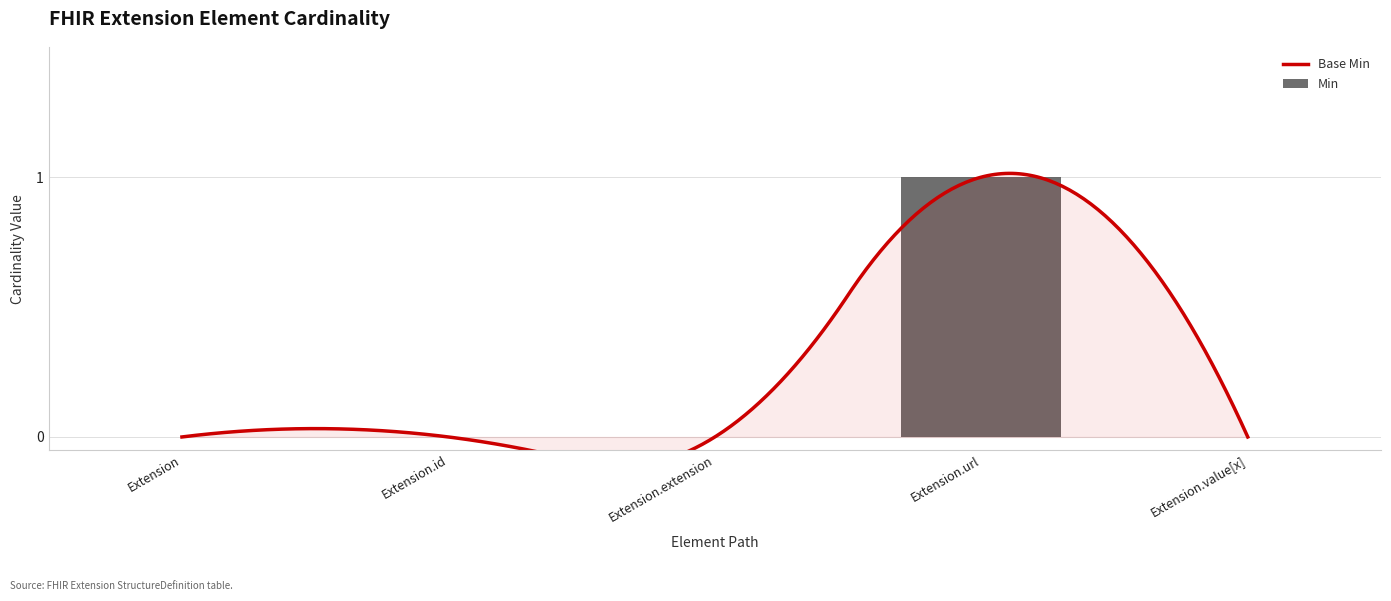

Which label corresponds to the smallest value in the chart?

Extension